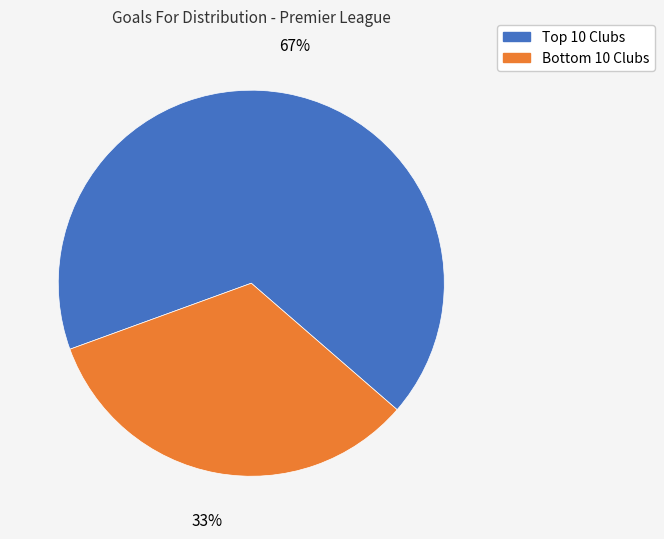

To the nearest percent, what is the difference between the largest and smallest slice percentages?

34%